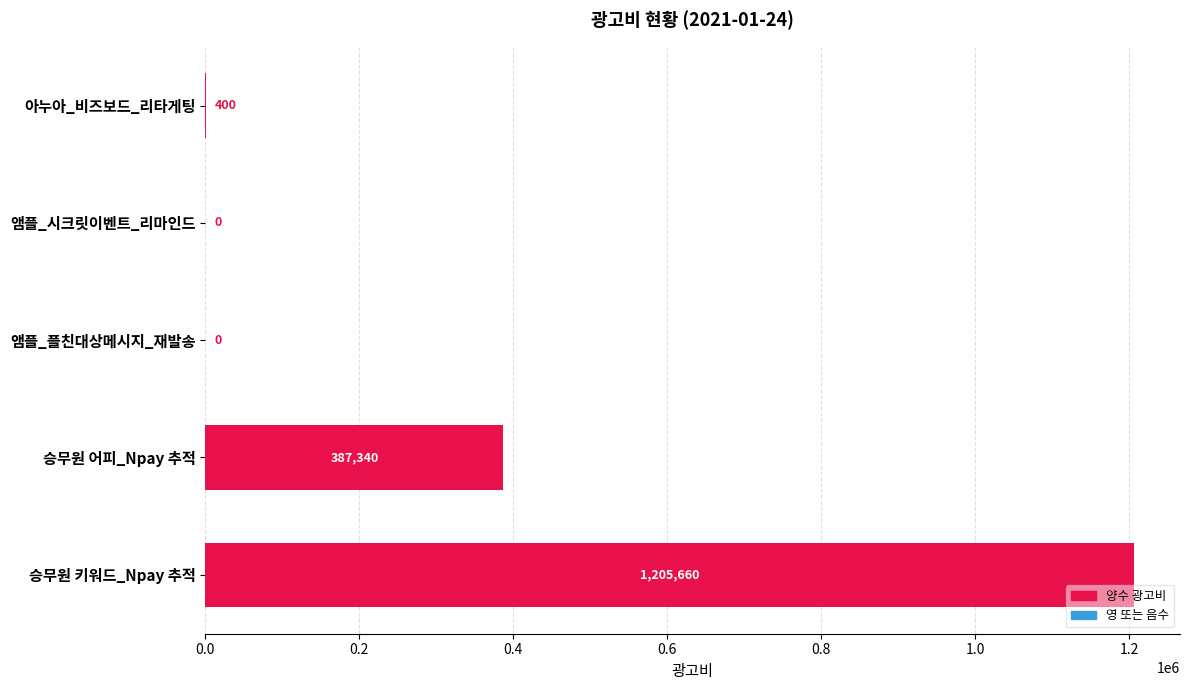

How many values exceed 399?

3